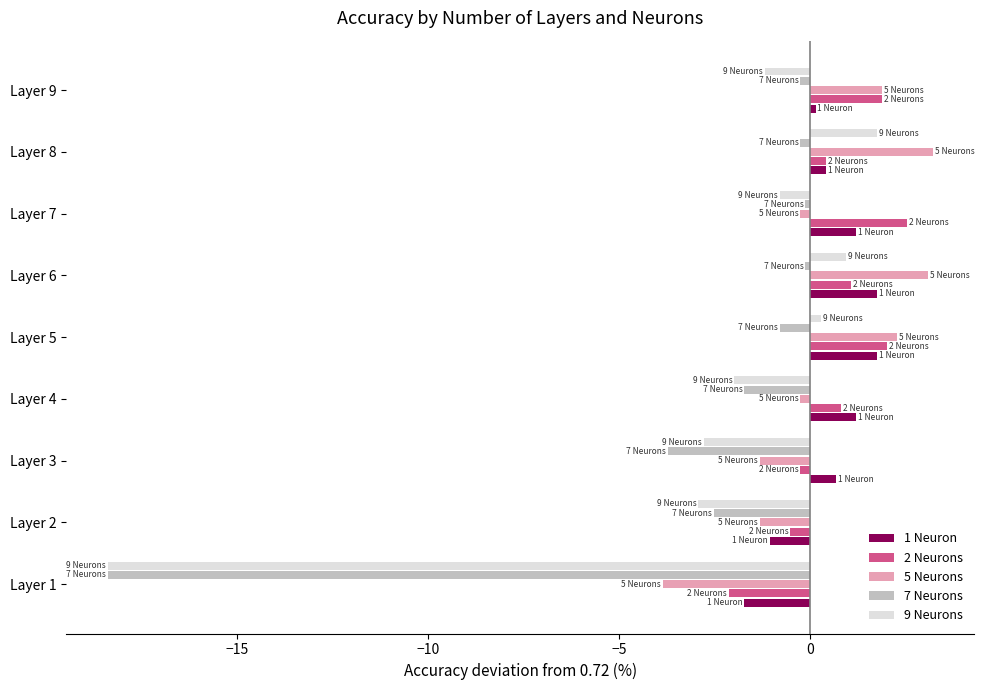

At how many categories does at least one series exceed -10?

9